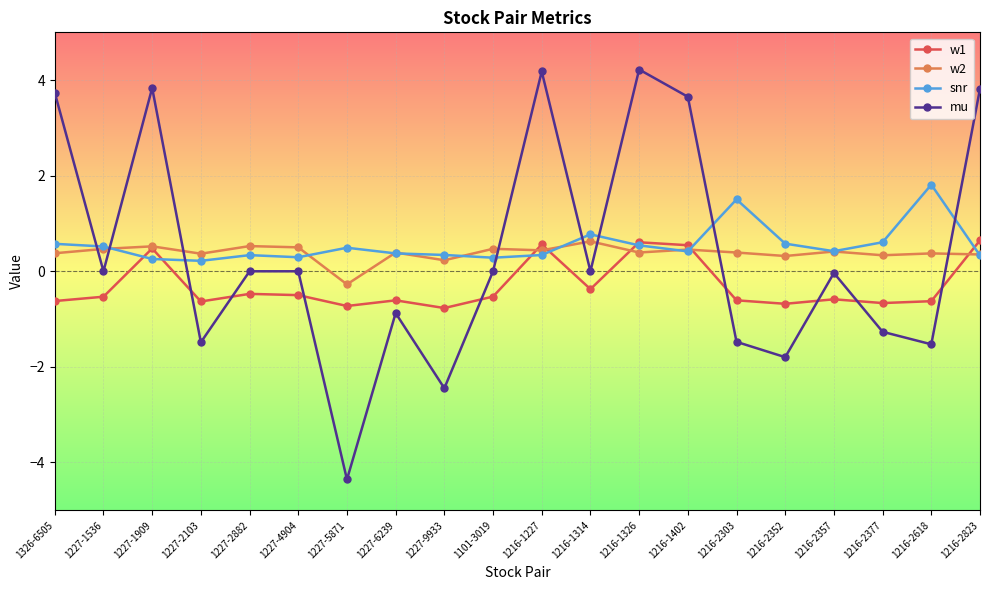

Is the value of snr at 1216-2823 greater than the value of w1 at 1216-2377?

Yes